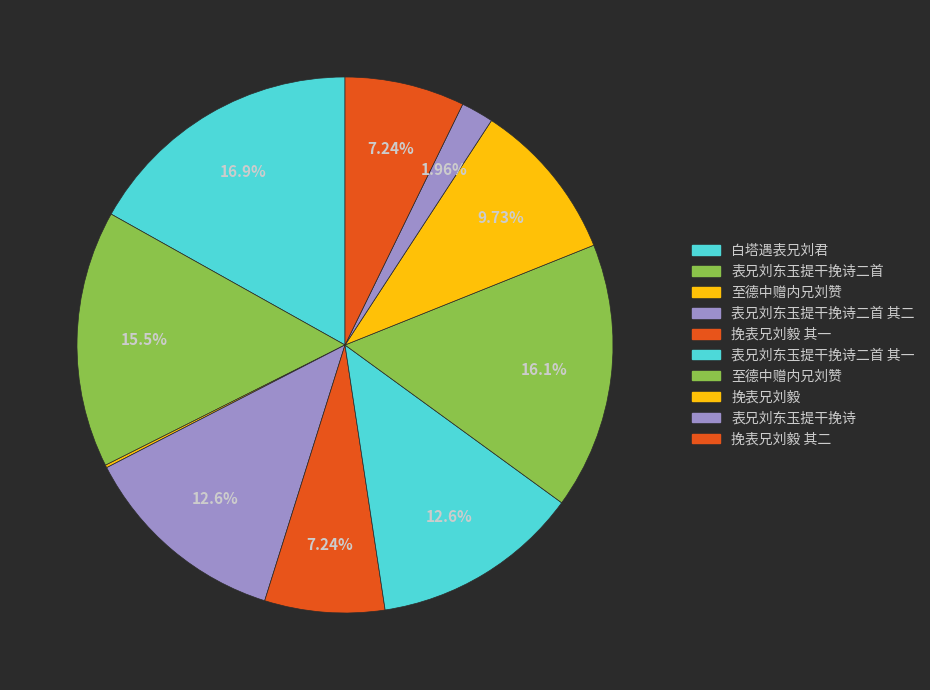

How many segments does this pie chart have?

10